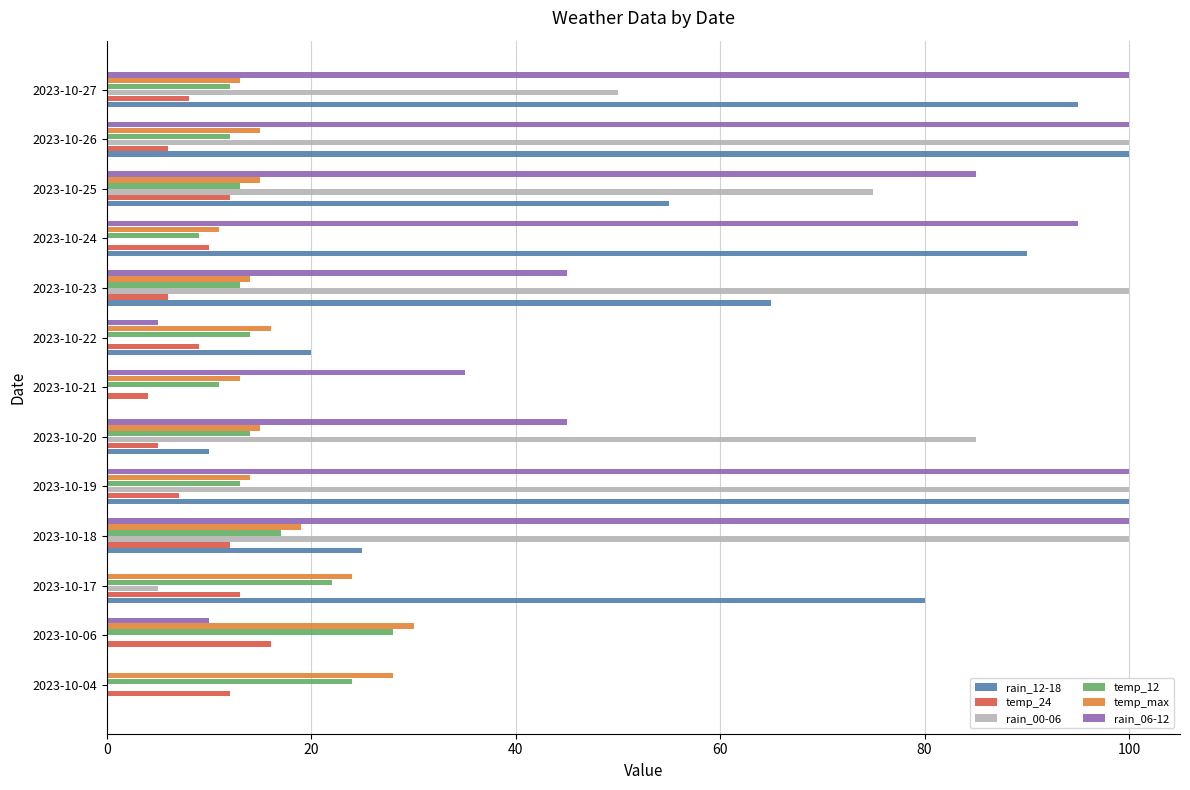

What are all the series names shown in the legend?

rain_12-18, temp_24, rain_00-06, temp_12, temp_max, rain_06-12